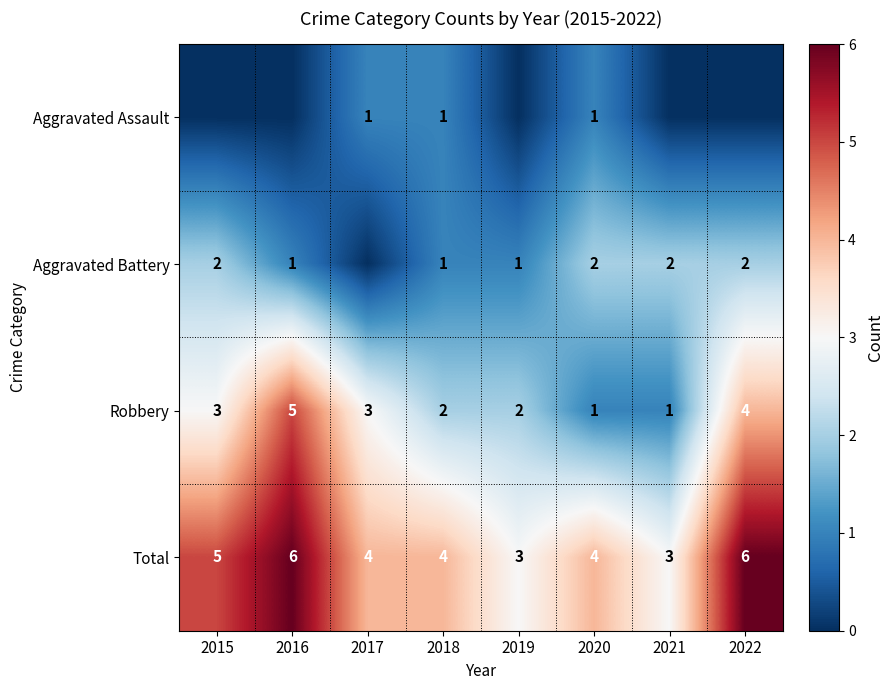

What is the sum of the Robbery values at 2016 and 2021?

6